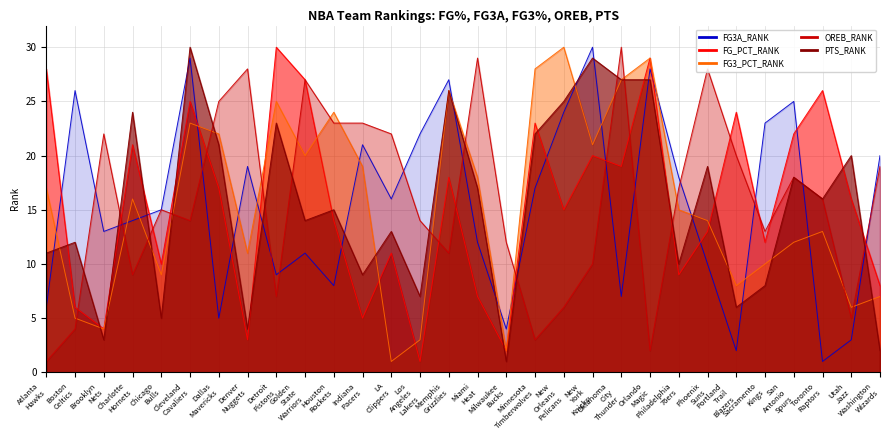

At how many categories does at least one series exceed 25?

15